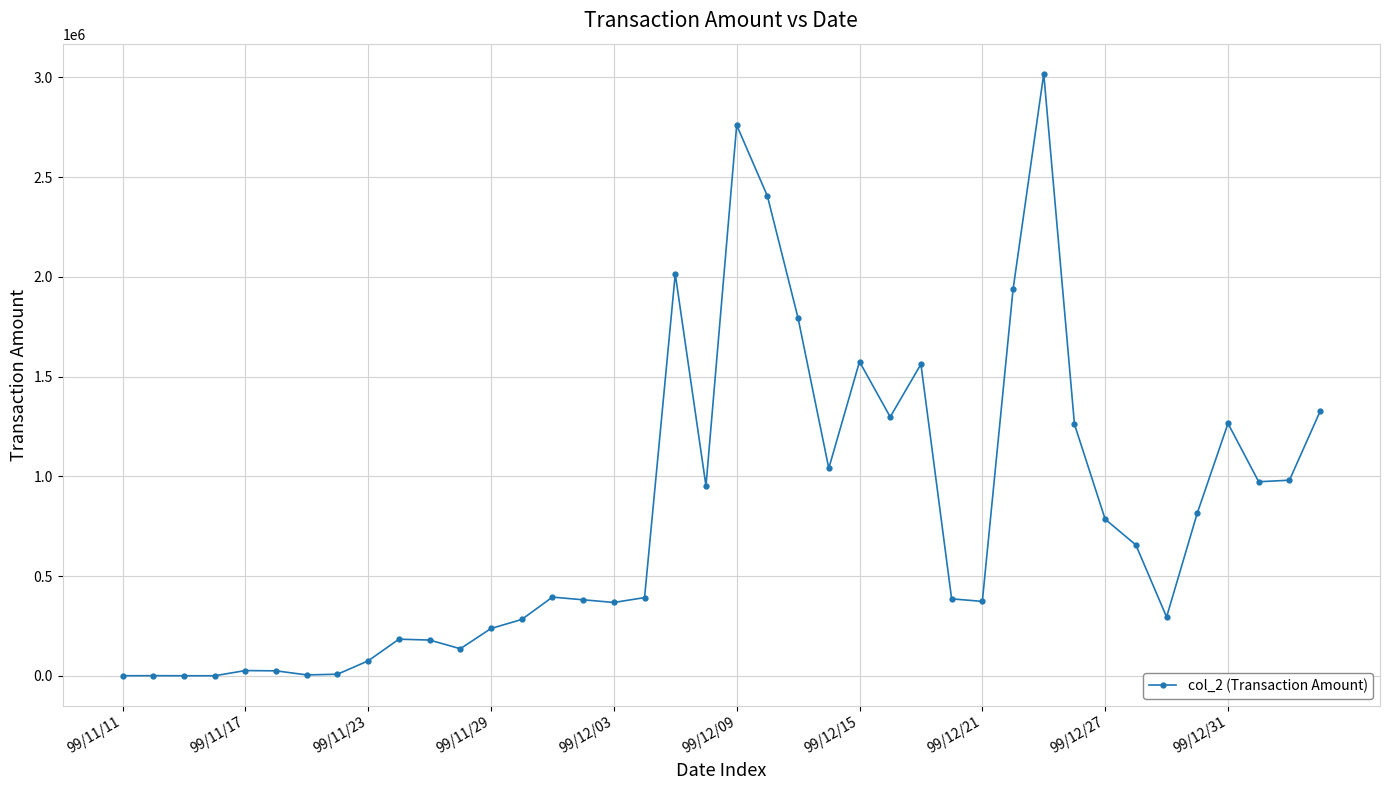

What is the difference between the maximum and second lowest values?

3017590